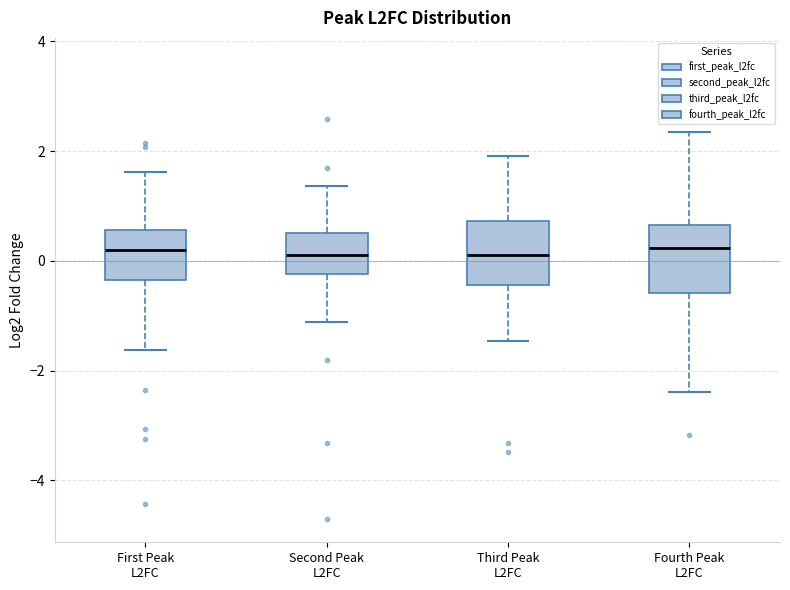

Reading left to right, transcribe this box plot: for each box, give where its median line is, the range the box spans, and where its two whiskers end, as read against the y-axis. The values are not printed on the chart, so give them approximately, as read against the axis.

First Peak L2FC: median 0.2, box -0.4 to 0.6, whiskers -1.6 to 1.6
Second Peak L2FC: median 0.2, box -0.2 to 0.6, whiskers -1.2 to 1.4
Third Peak L2FC: median 0.2, box -0.4 to 0.8, whiskers -1.4 to 2.0
Fourth Peak L2FC: median 0.2, box -0.6 to 0.6, whiskers -2.4 to 2.4